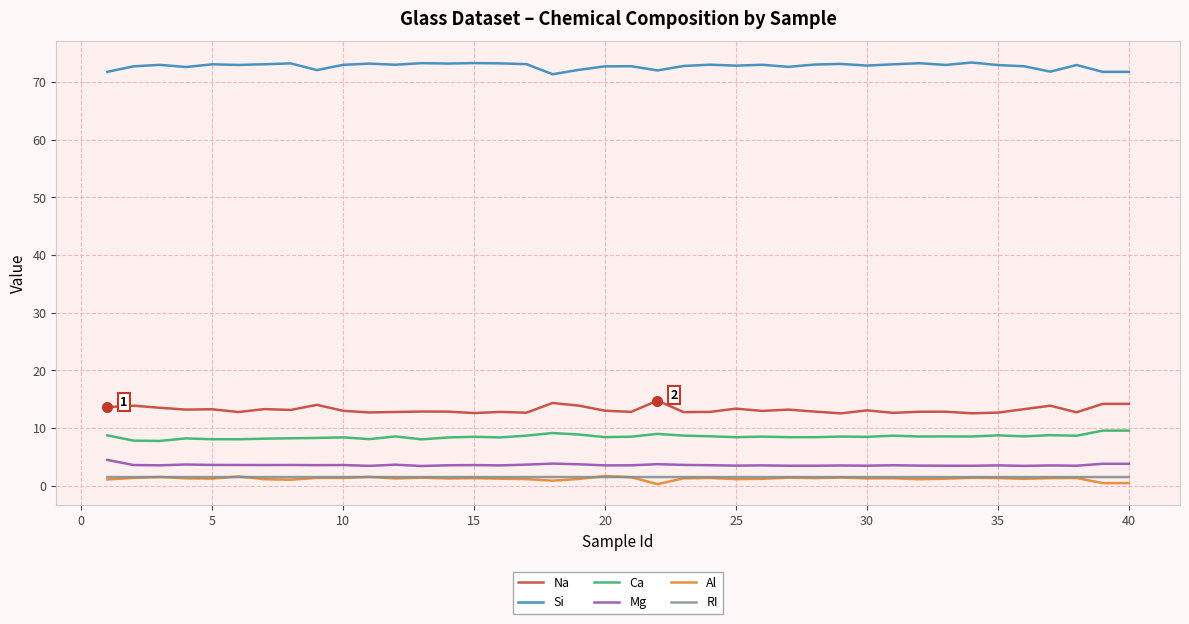

What is the greatest value displayed?

73.4